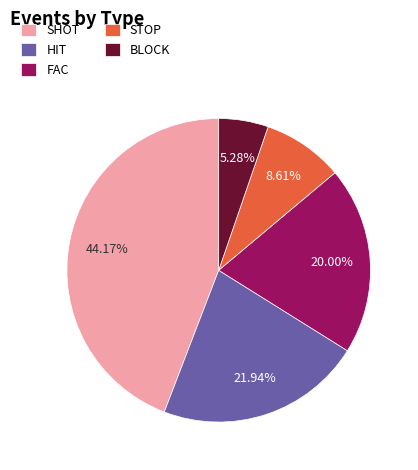

To the nearest percent, what portion does STOP represent?

9%